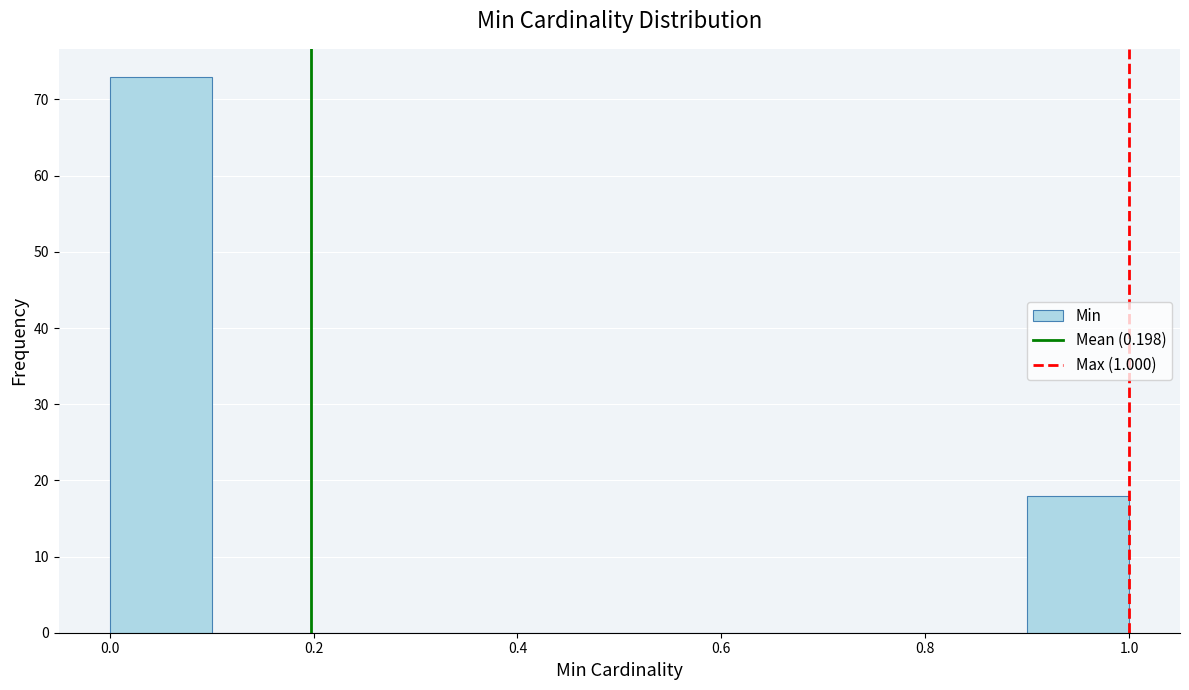

Reading left to right, list every bar in this chart as the range it spans on the x-axis followed by its height. The values are not printed on the chart, so give them approximately, as read against the axis.

0.0 to 0.1: 73
0.1 to 0.2: 0
0.2 to 0.3: 0
0.3 to 0.4: 0
0.4 to 0.5: 0
0.5 to 0.6: 0
0.6 to 0.7: 0
0.7 to 0.8: 0
0.8 to 0.9: 0
0.9 to 1.0: 18